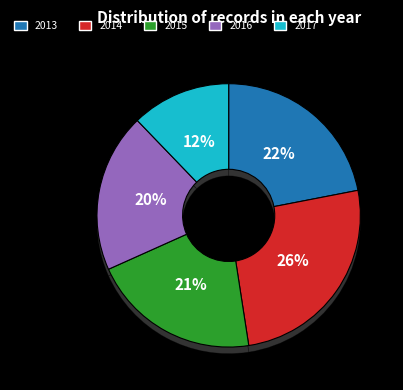

Do 2015 and 2016 together represent more than half of the pie?

No